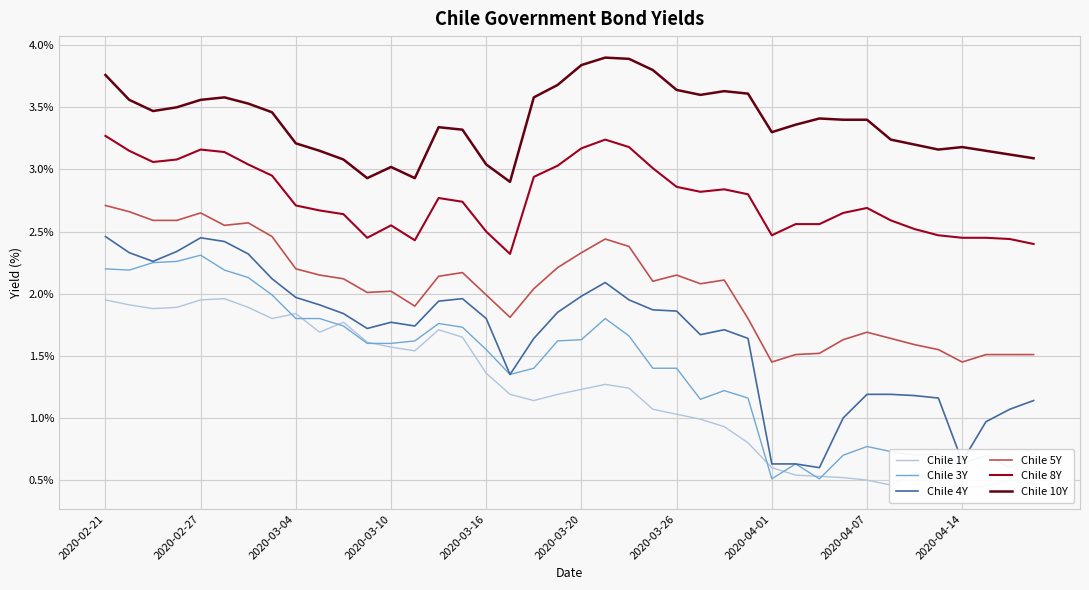

True or false: Chile 10Y and Chile 4Y intersect in this chart.

False